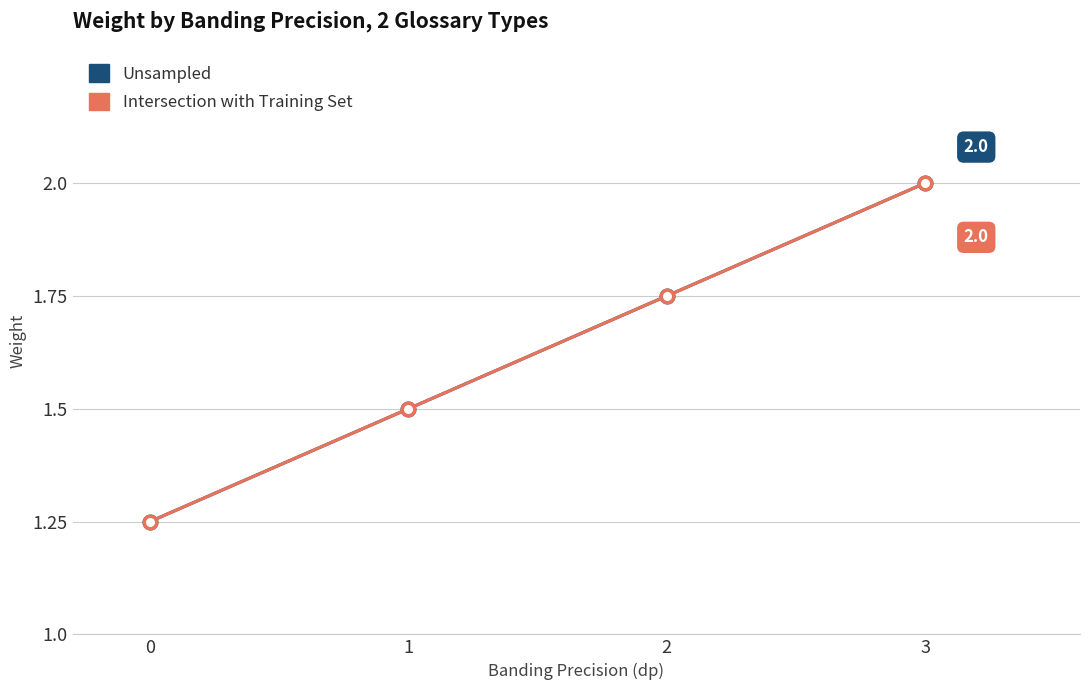

Reading left to right, extract all data points from this chart.

Unsampled: 0=1.2	1=1.5	2=1.8	3=2.0
Intersection with Training Set: 0=1.2	1=1.5	2=1.8	3=2.0